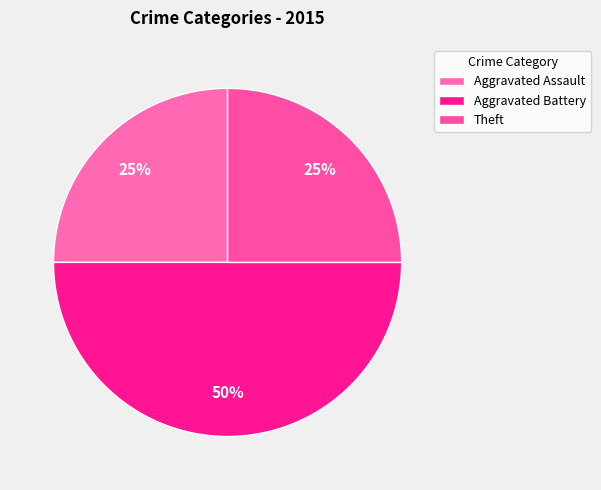

To the nearest percent, what percentage of the pie is Aggravated Battery?

50%